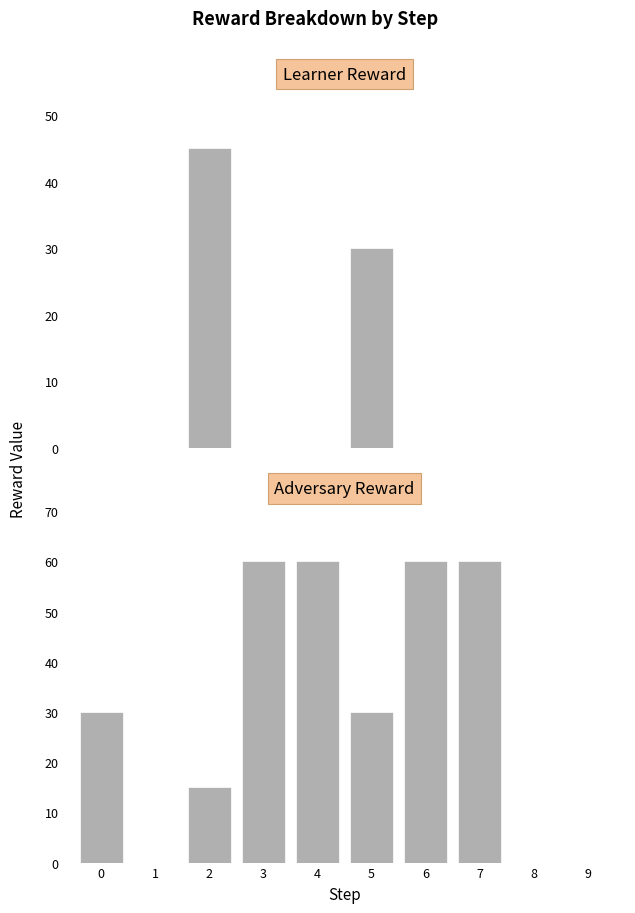

At which label does adv reward reach its minimum?

1